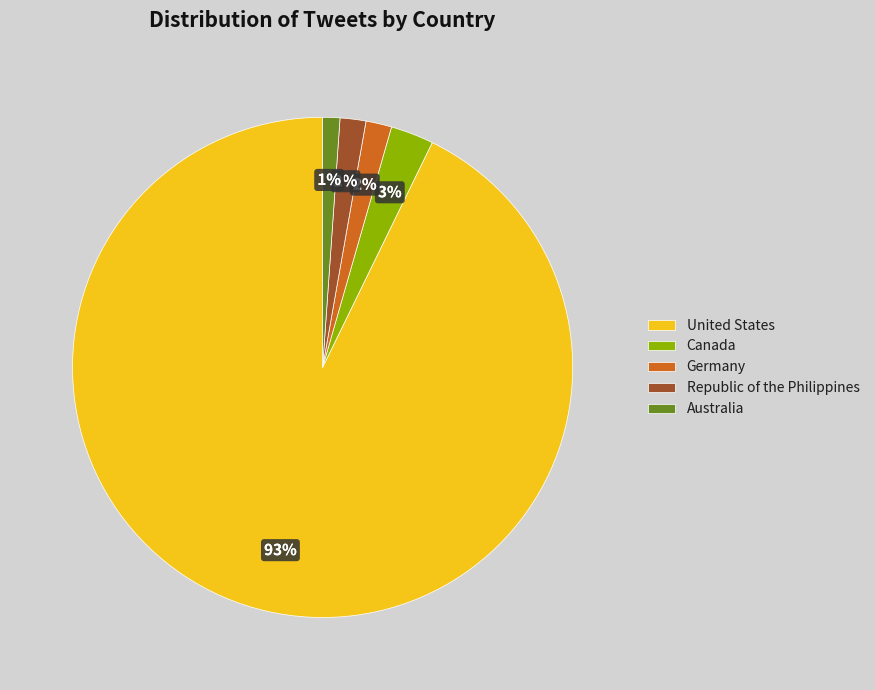

What is the majority slice?

United States